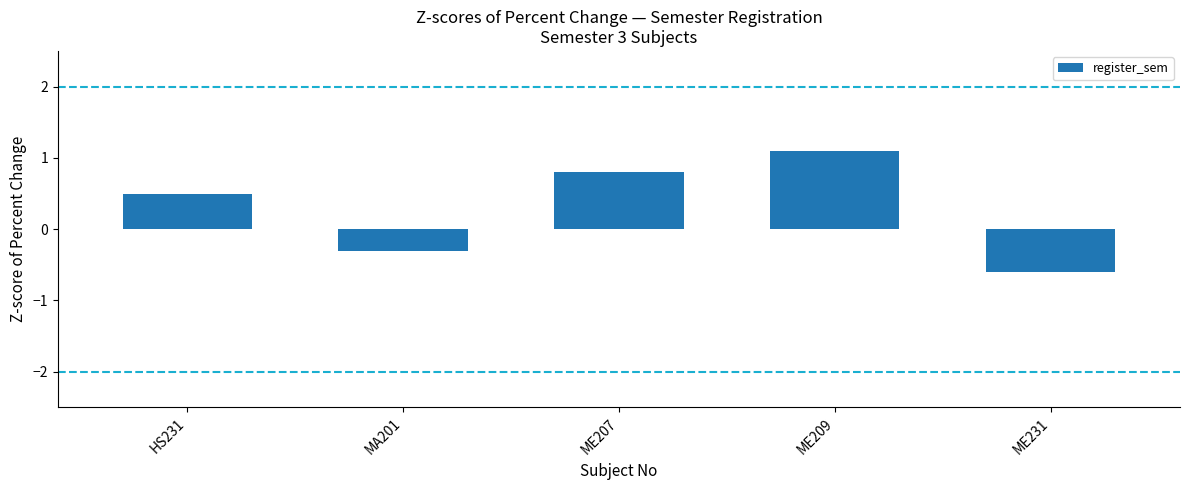

How many series are shown in this chart?

1